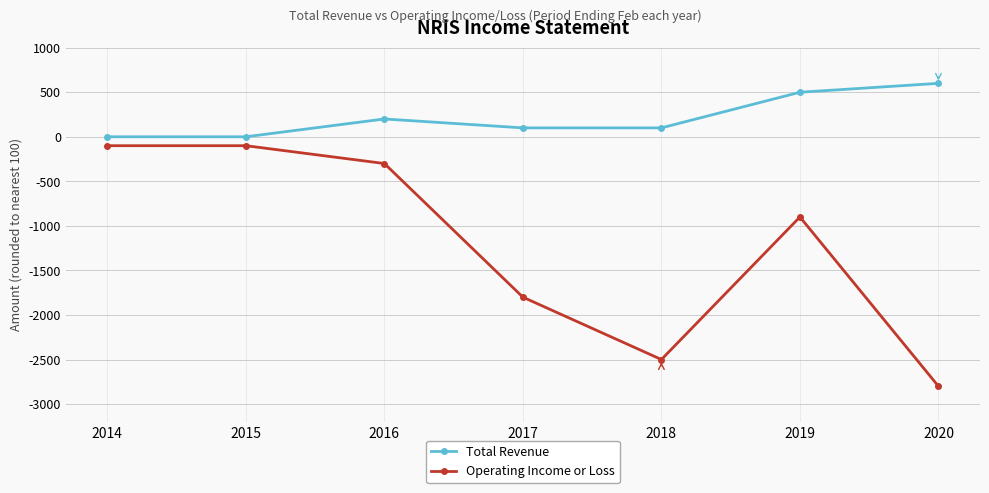

Reading left to right, transcribe all the data shown in this chart.

Total Revenue: 2014=0	2015=0	2016=200	2017=100	2018=100	2019=500	2020=600
Operating Income or Loss: 2014=-100	2015=-100	2016=-300	2017=-1800	2018=-2500	2019=-900	2020=-2800